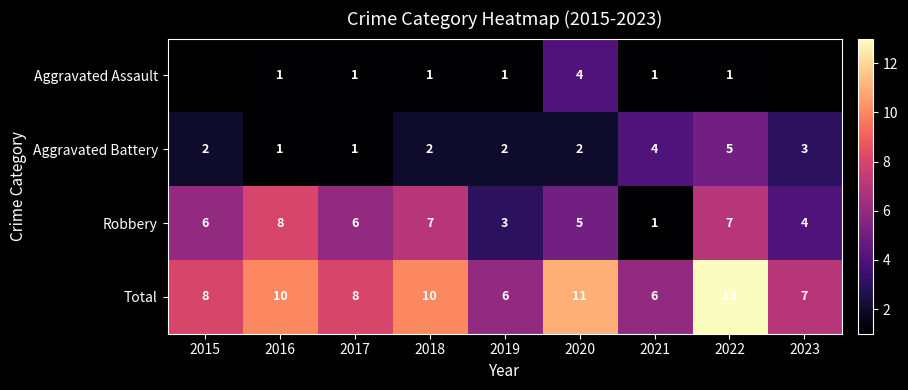

What is the minimum value shown in the chart?

1.0